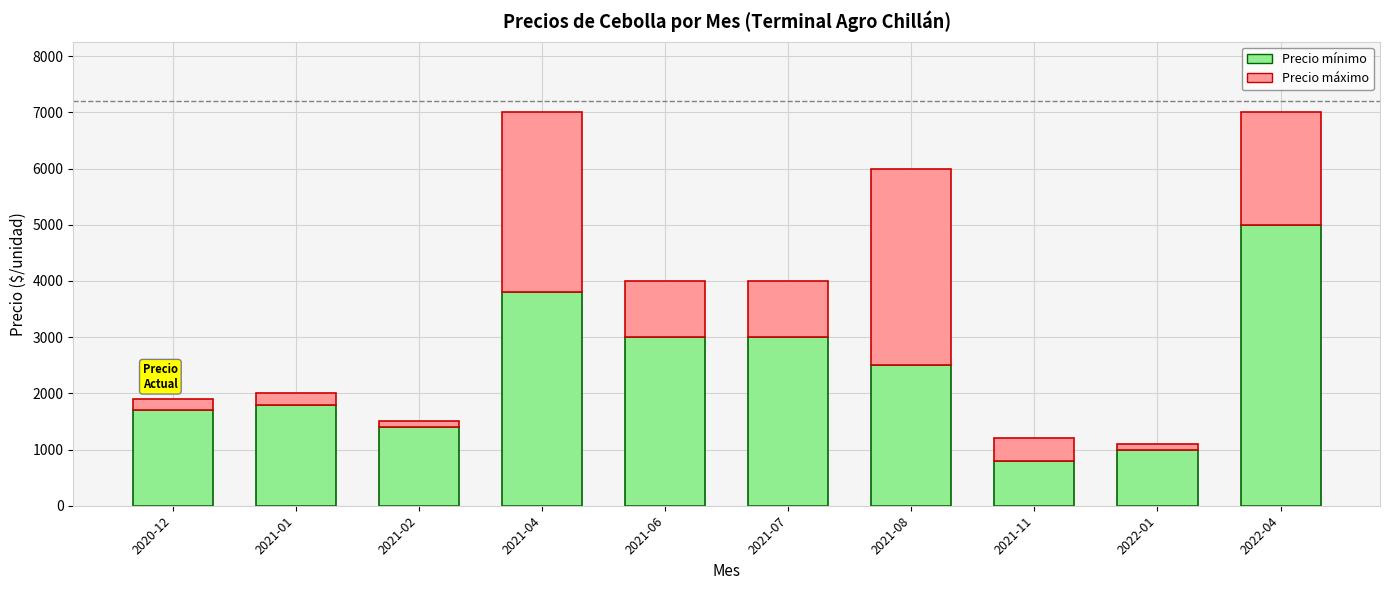

The value of Precio mínimo at 2020-12 is 1033. True or false?

False